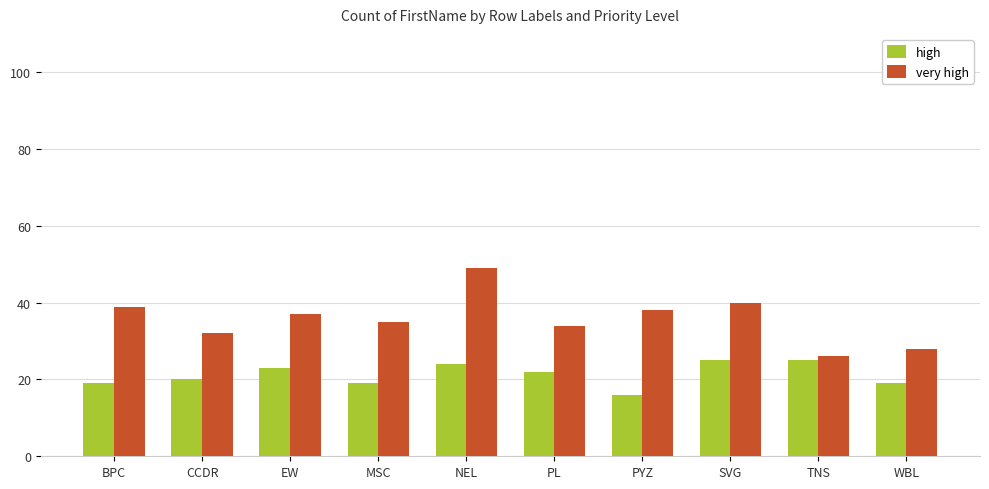

What is the maximum value for high?

25